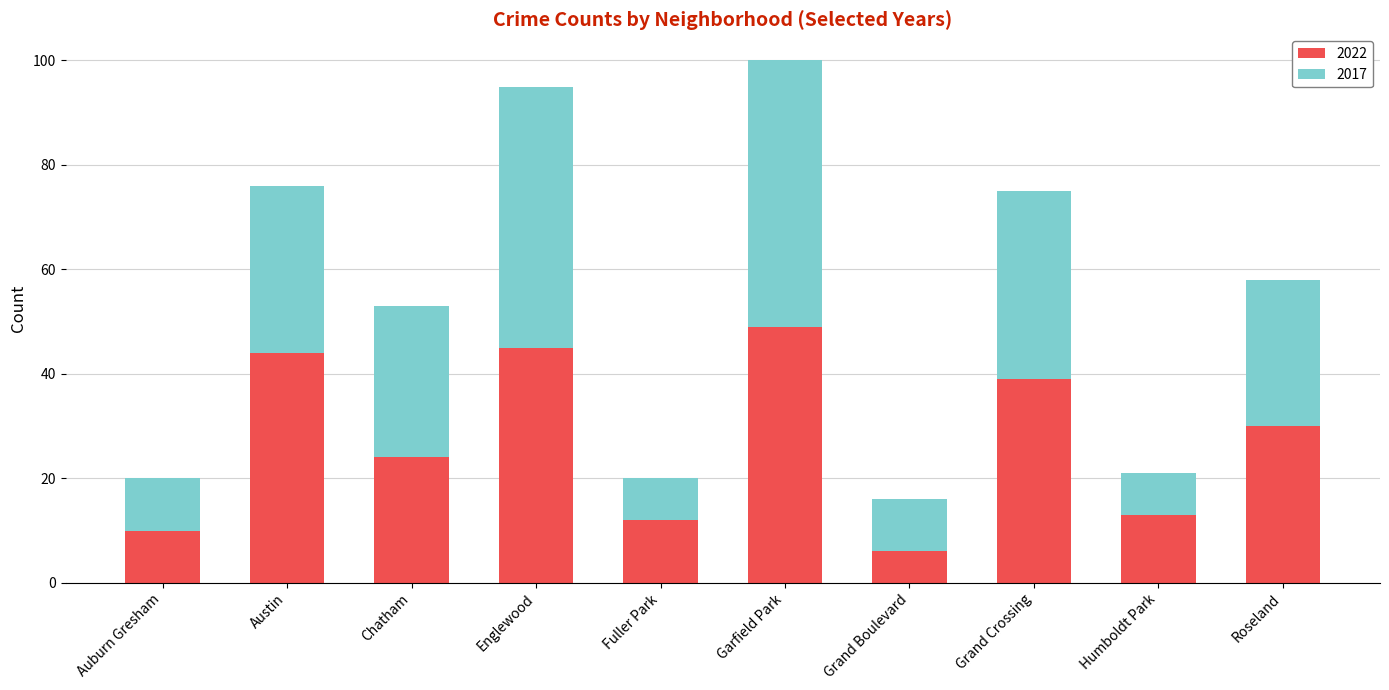

Does the chart contain stacked bars?

Yes